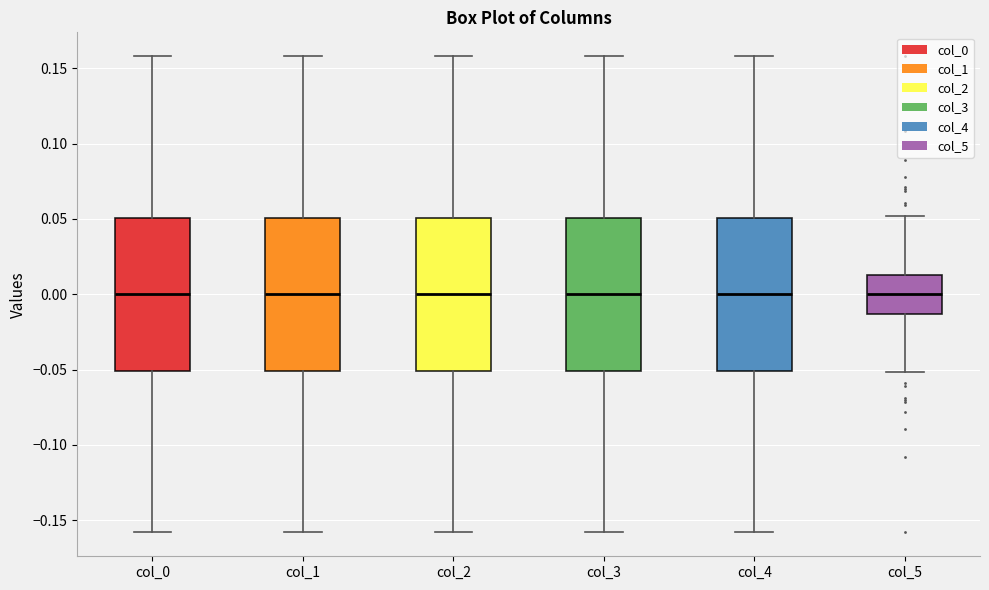

Where does the upper whisker of the box for col_0 end on the y-axis? The values are not printed on the chart, so give them approximately, as read against the axis.

0.160